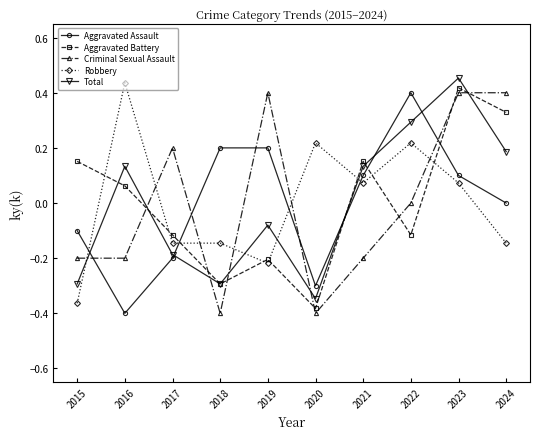

How many values in the Total series exceed 0?

5